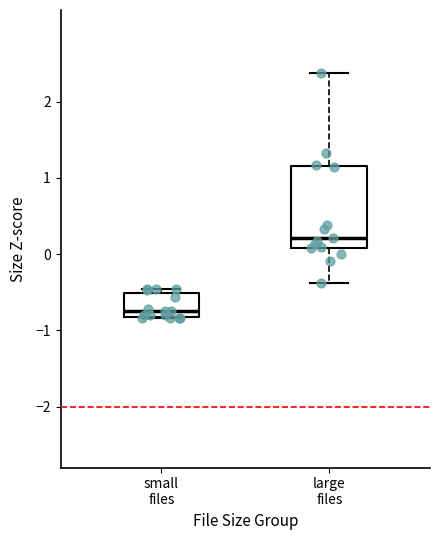

Reading left to right, transcribe this box plot: for each box, give where its median line is, the range the box spans, and where its two whiskers end, as read against the y-axis. The values are not printed on the chart, so give them approximately, as read against the axis.

small files: median -0.7, box -0.8 to -0.5, whiskers -0.8 to -0.5 (just above the box's upper edge)
large files: median 0.2, box 0.1 to 1.2, whiskers -0.4 to 2.4